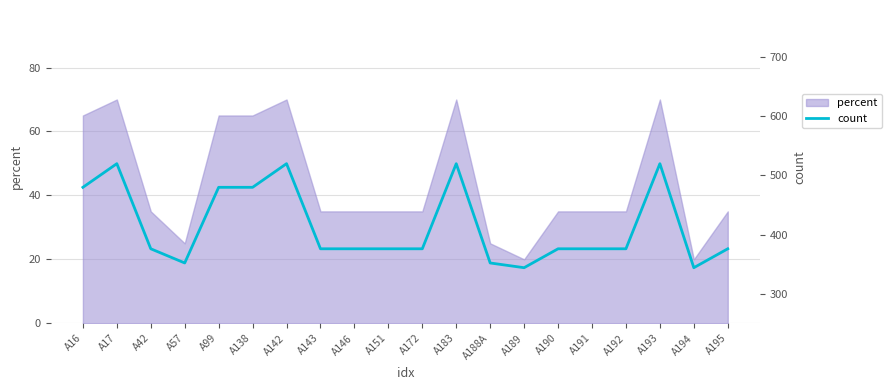

Where is the first local maximum?

A17